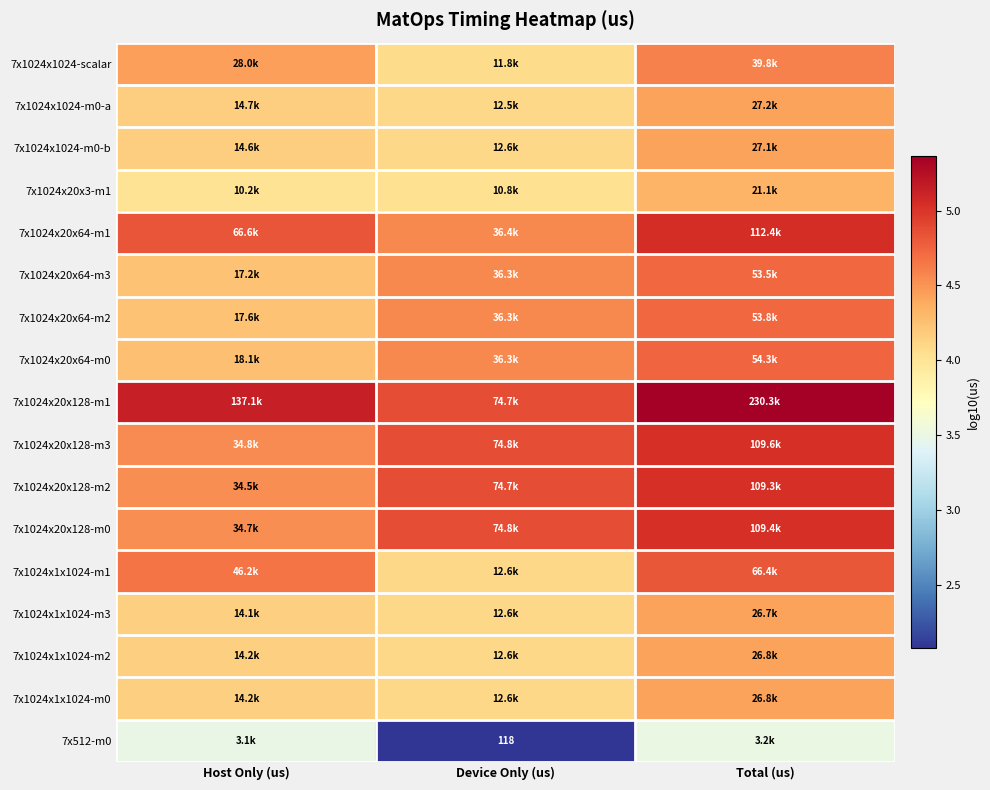

At which category is the sum across all series the highest?

Total (us)